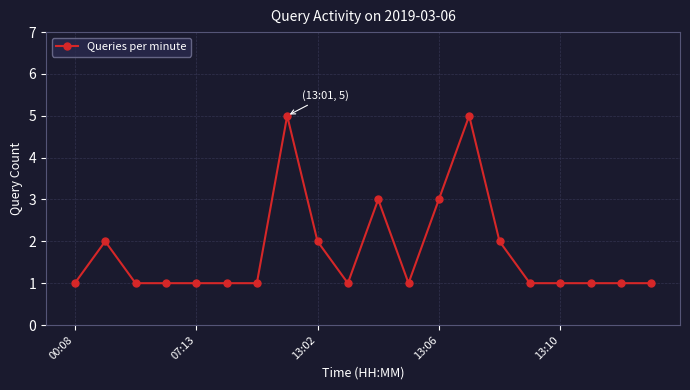

What is the maximum value shown in the chart?

5